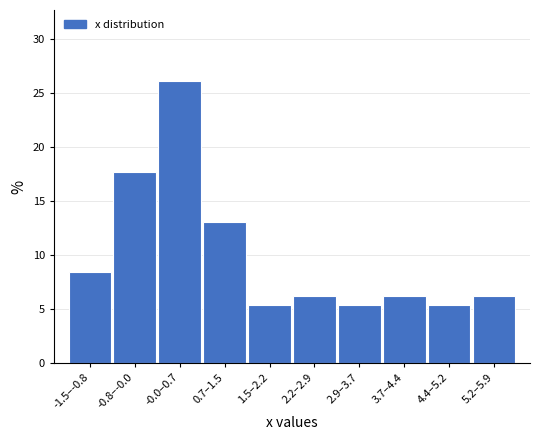

Reading left to right, transcribe all the data shown in this chart.

-1.5–-0.8=8.5	-0.8–-0.0=17.7	-0.0–0.7=26.2	0.7–1.5=13.1	1.5–2.2=5.4	2.2–2.9=6.2	2.9–3.7=5.4	3.7–4.4=6.2	4.4–5.2=5.4	5.2–5.9=6.2